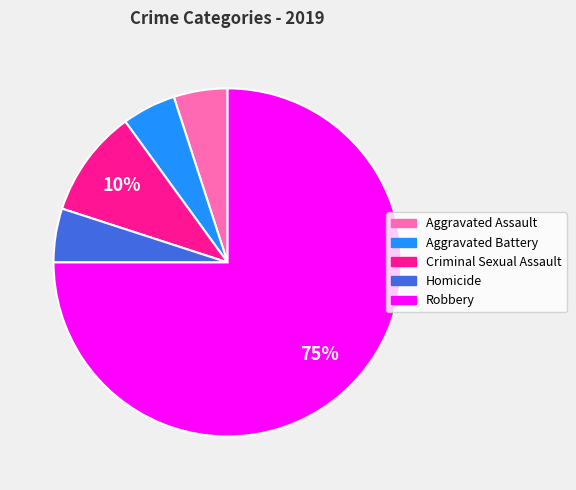

To the nearest percent, what is the combined percentage of Aggravated Assault and Homicide?

10%